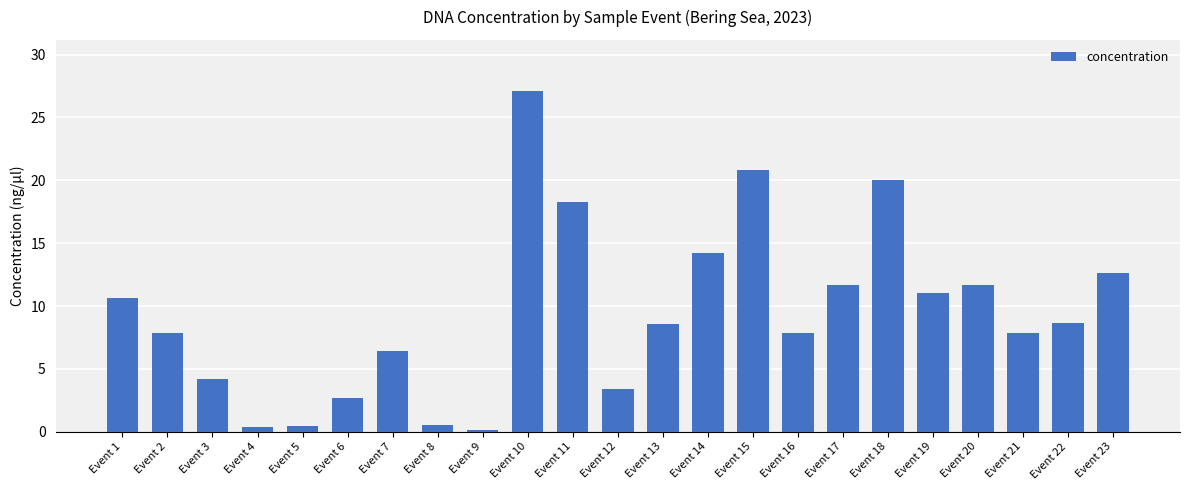

Read the value at Event 3.

4.2